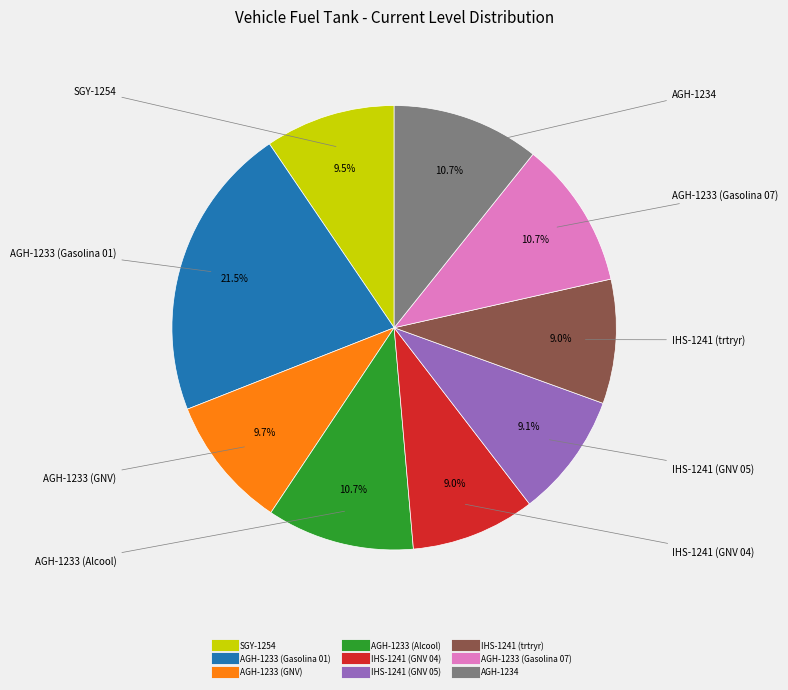

The AGH-1233 (Alcool) slice represents 24% of the pie. True or false?

False